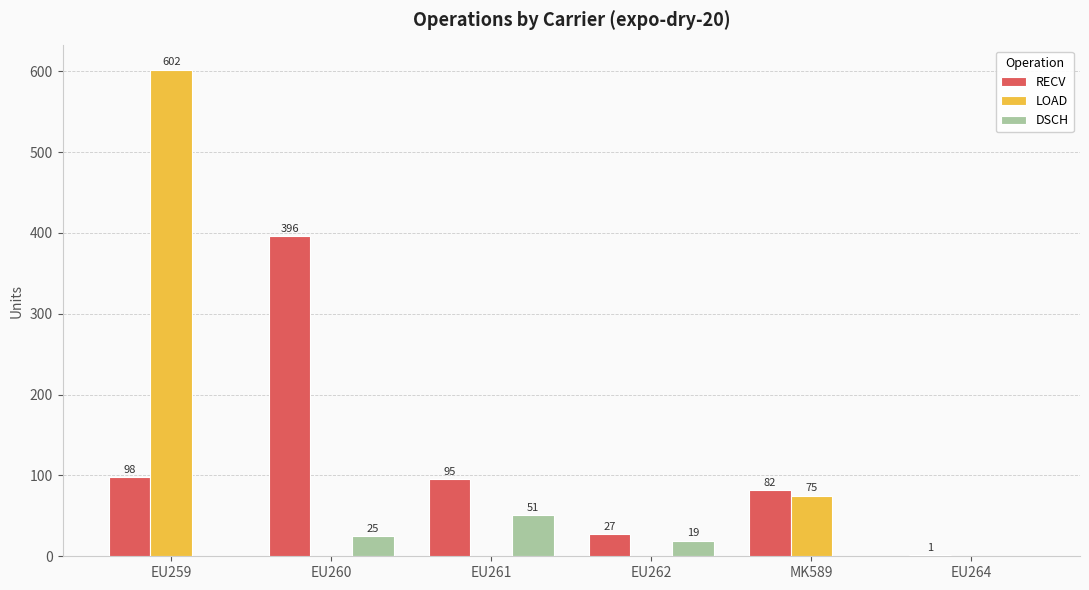

Count the DSCH values in the range 0 to 25.

5